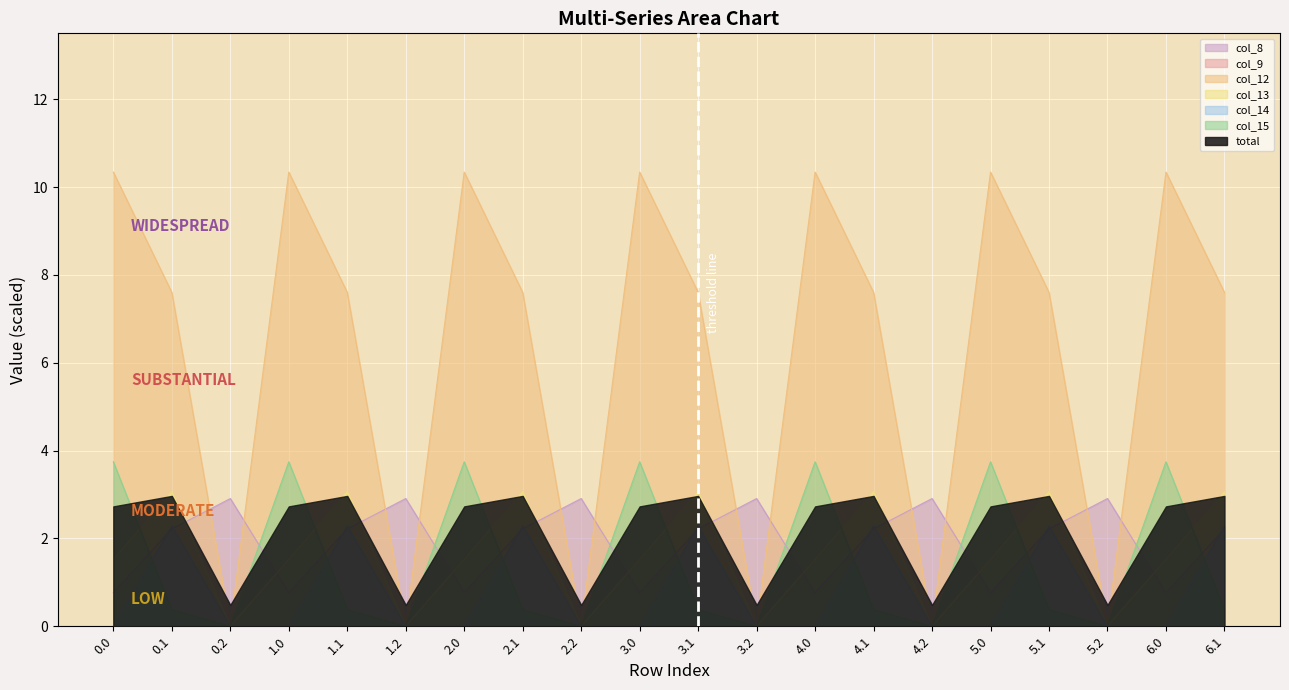

The col_9 series shows 1.0 at 5.1. True or false?

False